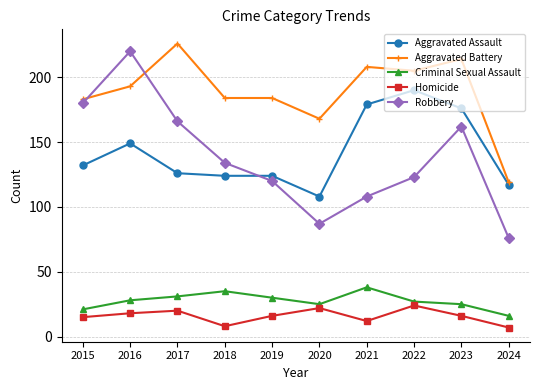

Which series changed the most between 2023 and 2024?

Aggravated Battery